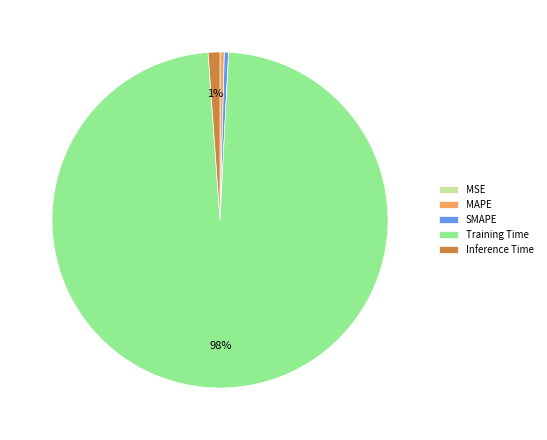

Is it true that Training Time is 88% of the pie?

False